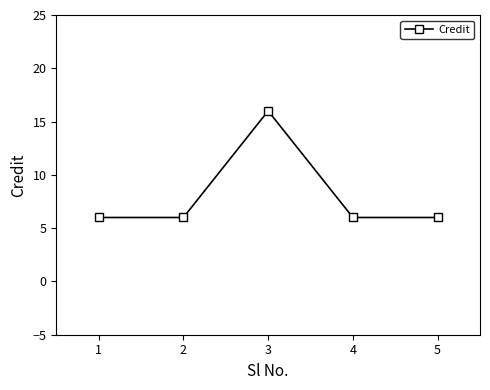

What is the difference between the maximum and second lowest values?

10